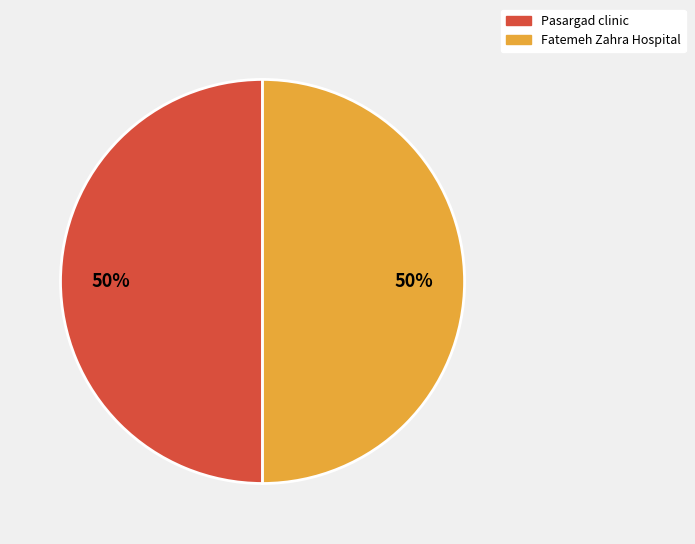

To the nearest percent, what percentage of the pie is Pasargad clinic?

50%